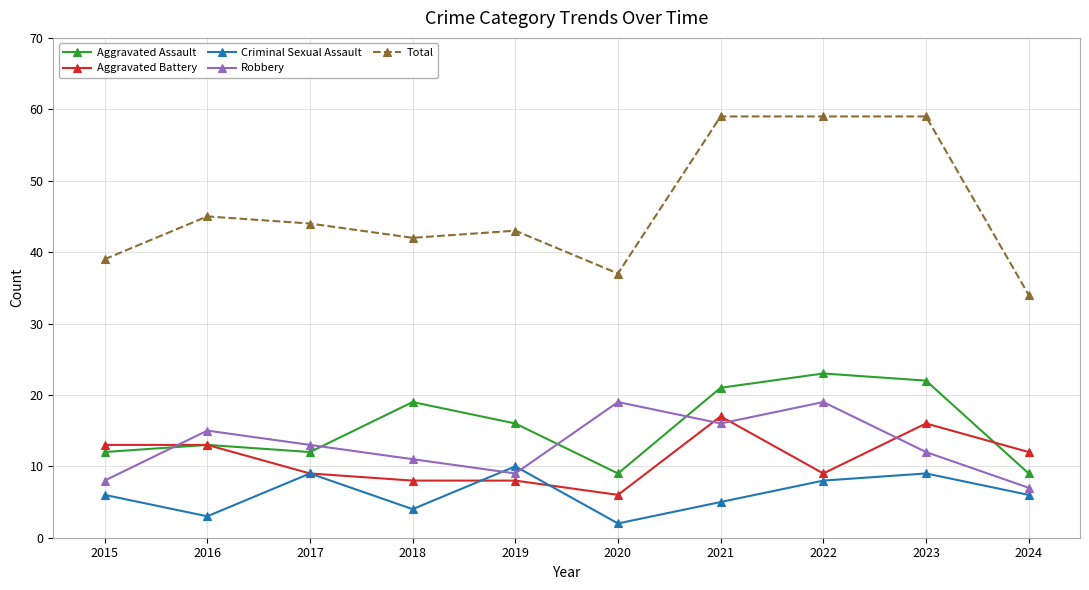

Count the number of categories in the chart.

10